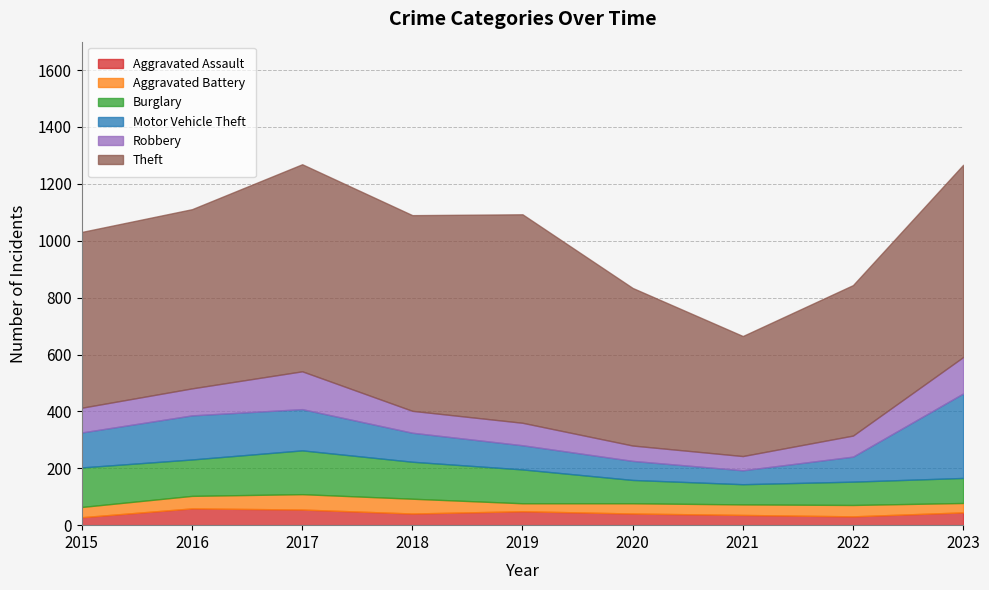

What is the sum of all Robbery values?

777